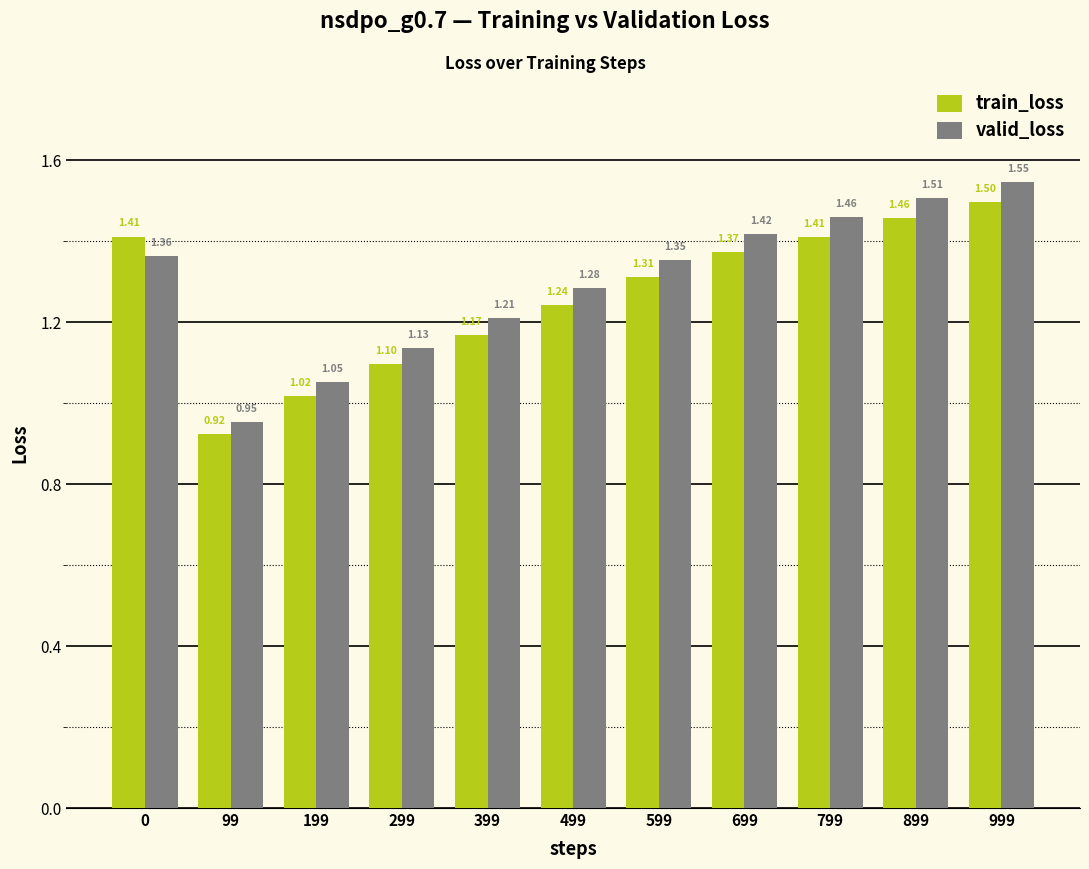

What is the value of the train_loss bar at the 4th from the left?

1.1